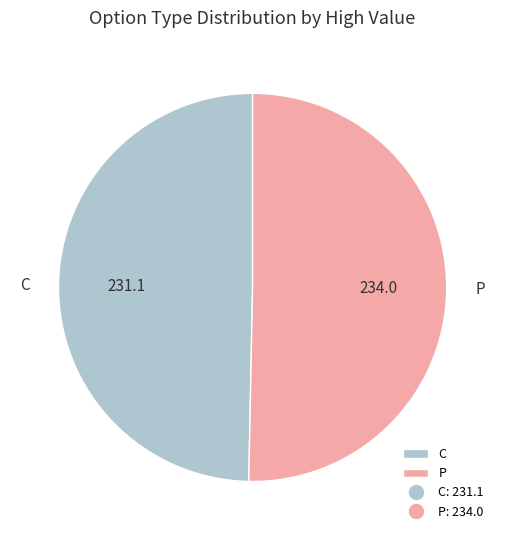

The P slice represents 50% of the pie. True or false?

True